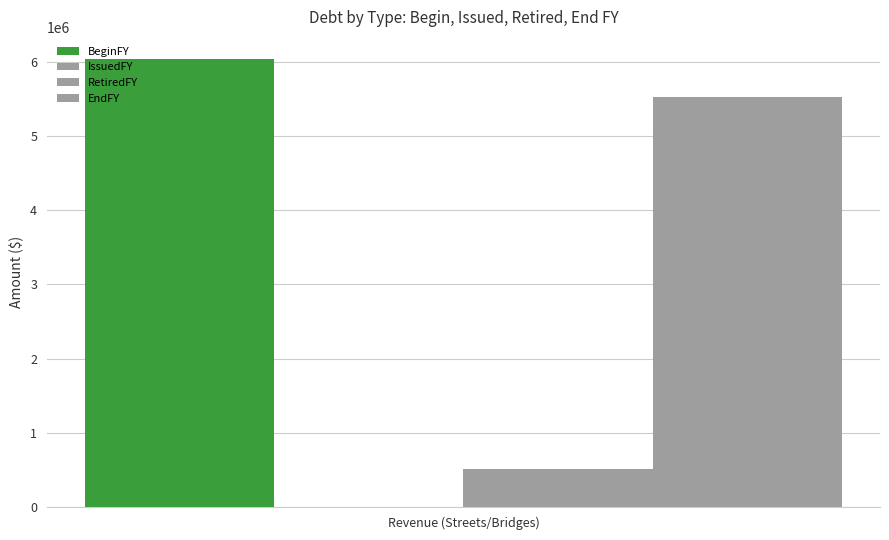

How many groups of bars are there?

1